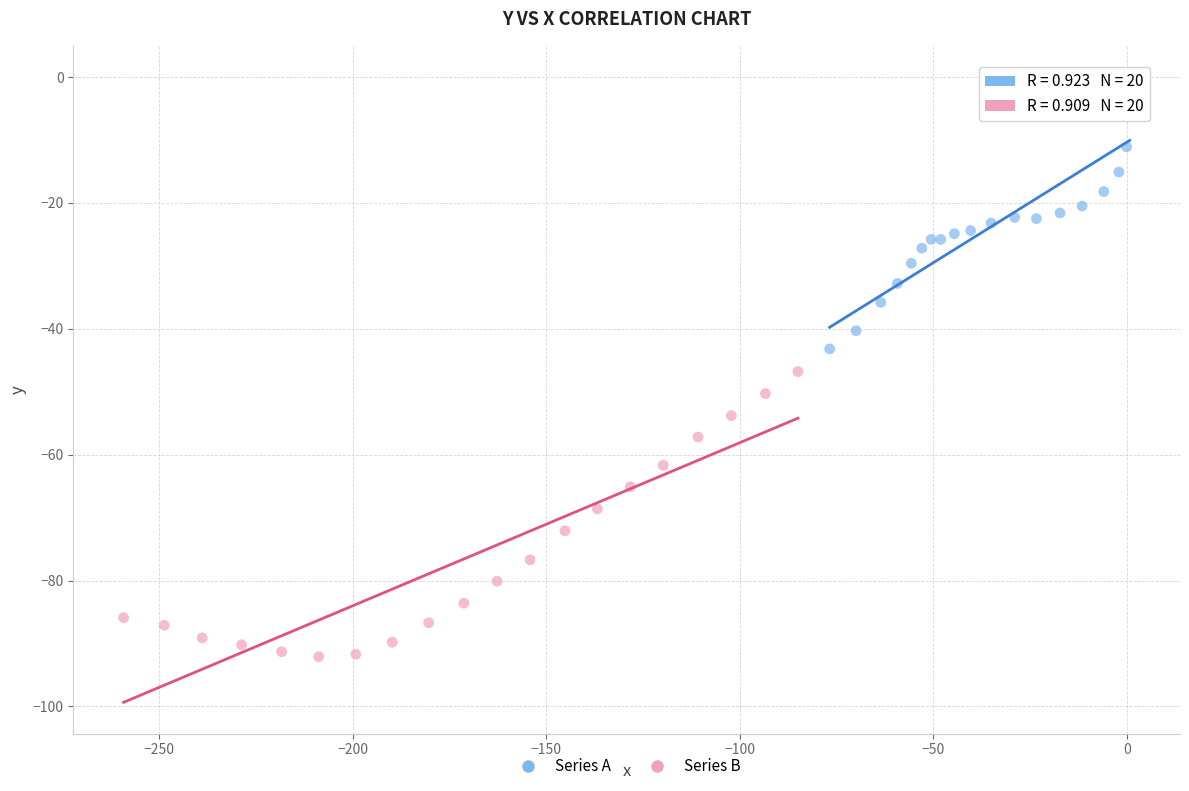

Which series contains the highest Y value?

Series A